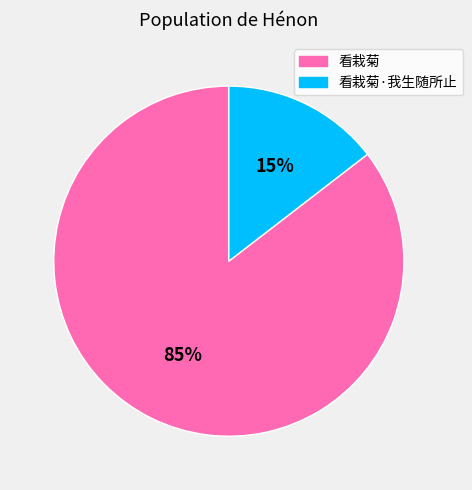

Is there a majority slice in this chart?

Yes